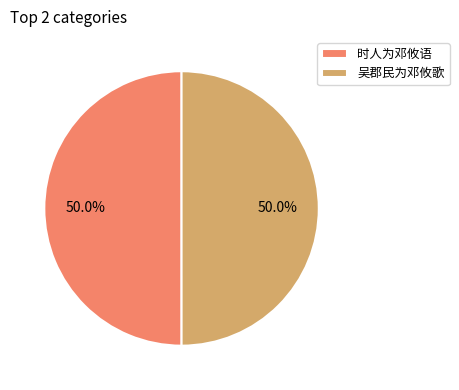

Is it true that 时人为邓攸语 is 36% of the pie?

False